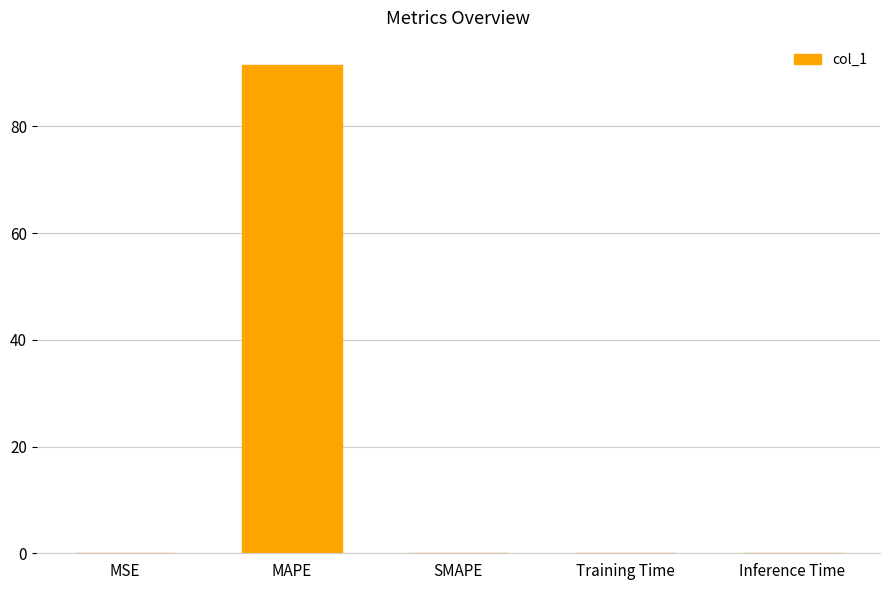

At which category does the chart reach its peak across all series?

MAPE